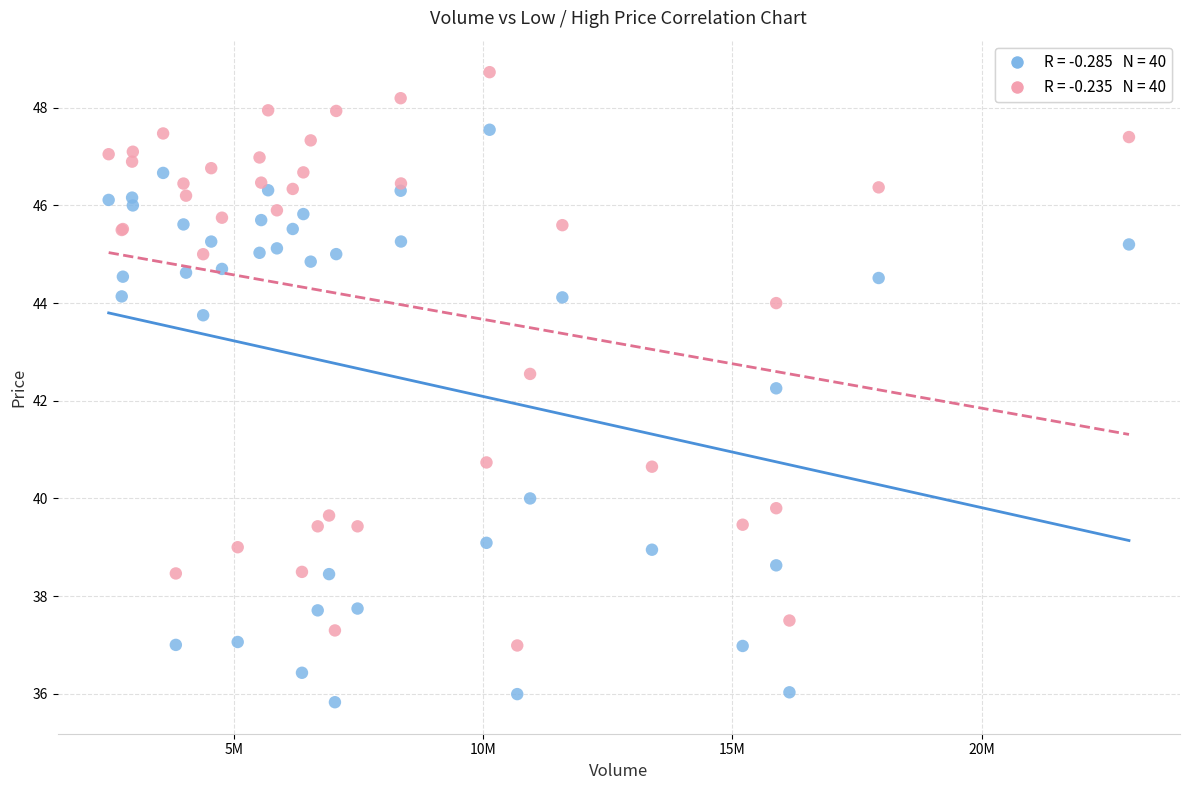

Across all series, what Y value is closest to 42?

42.3